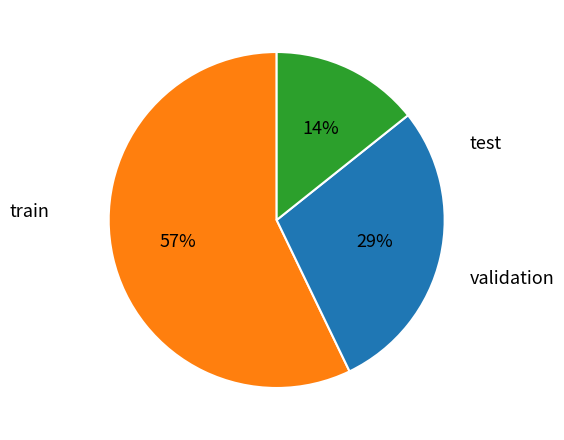

To the nearest percent, what is the average slice percentage?

33%